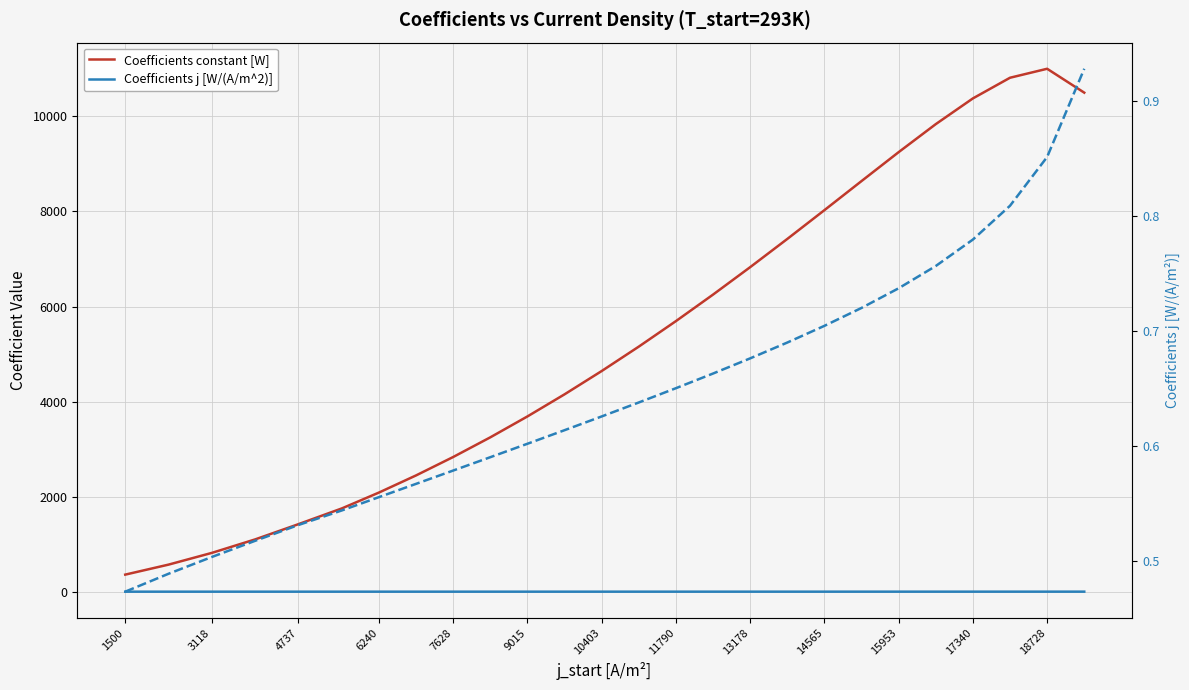

Where is the first local maximum for Coefficients constant [W]?

18728